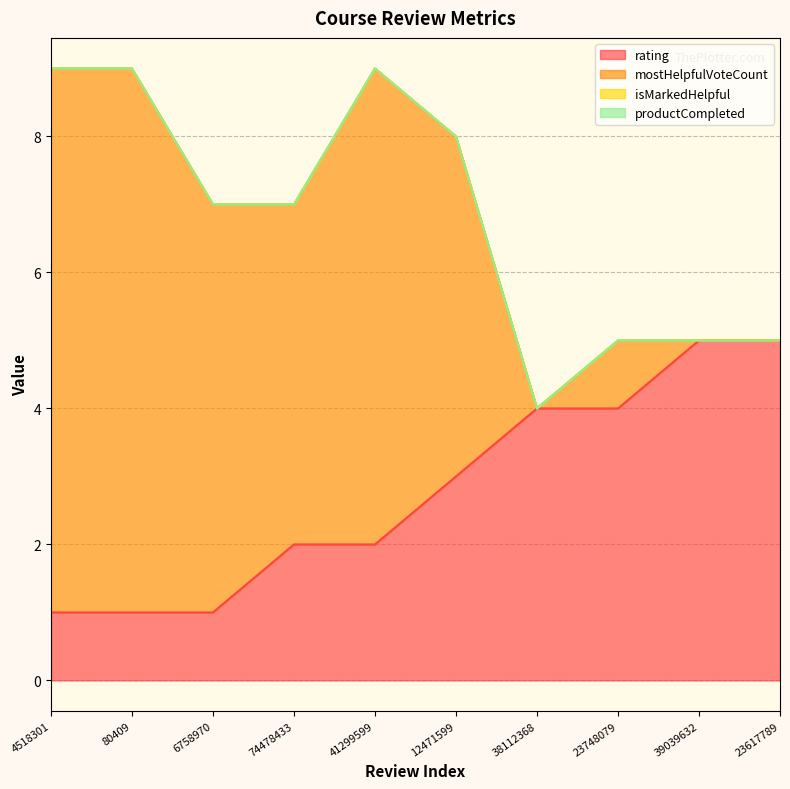

At which label is rating closest to 3?

12471599